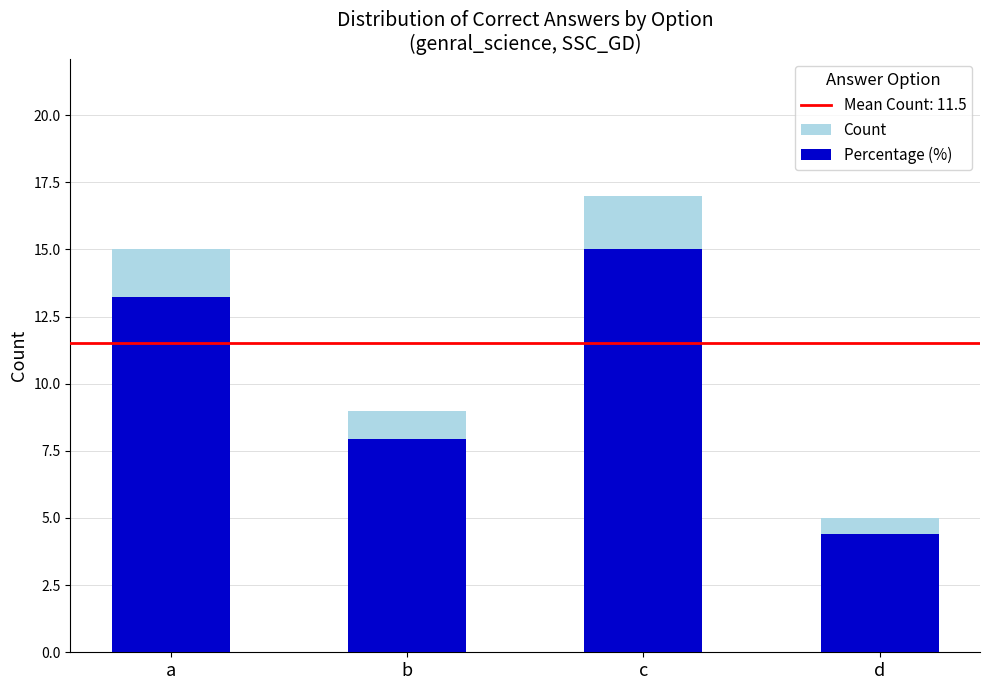

What is the spread (max minus min) of values at b?

1.1